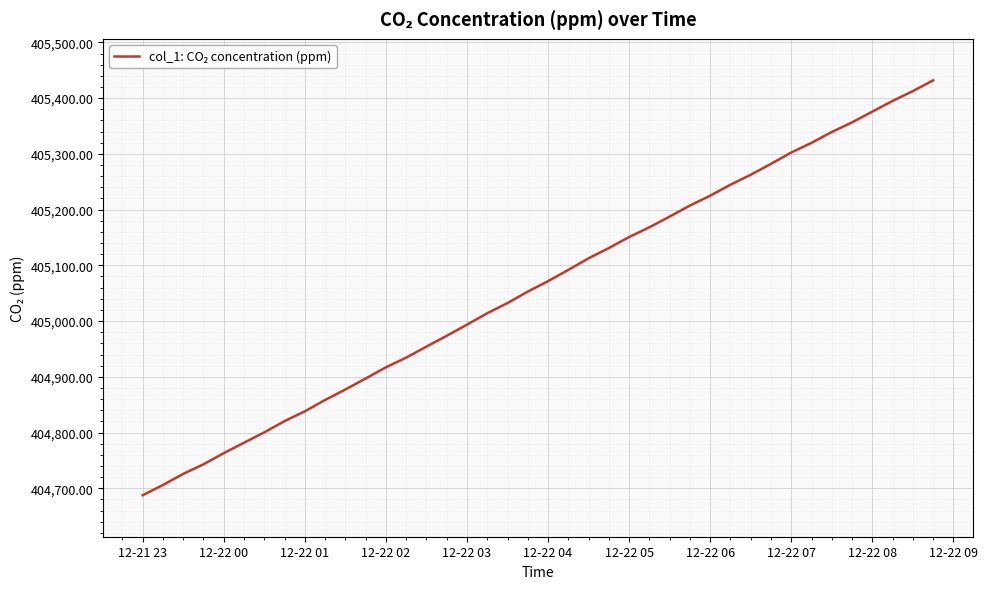

What is the greatest value displayed?

405431.9